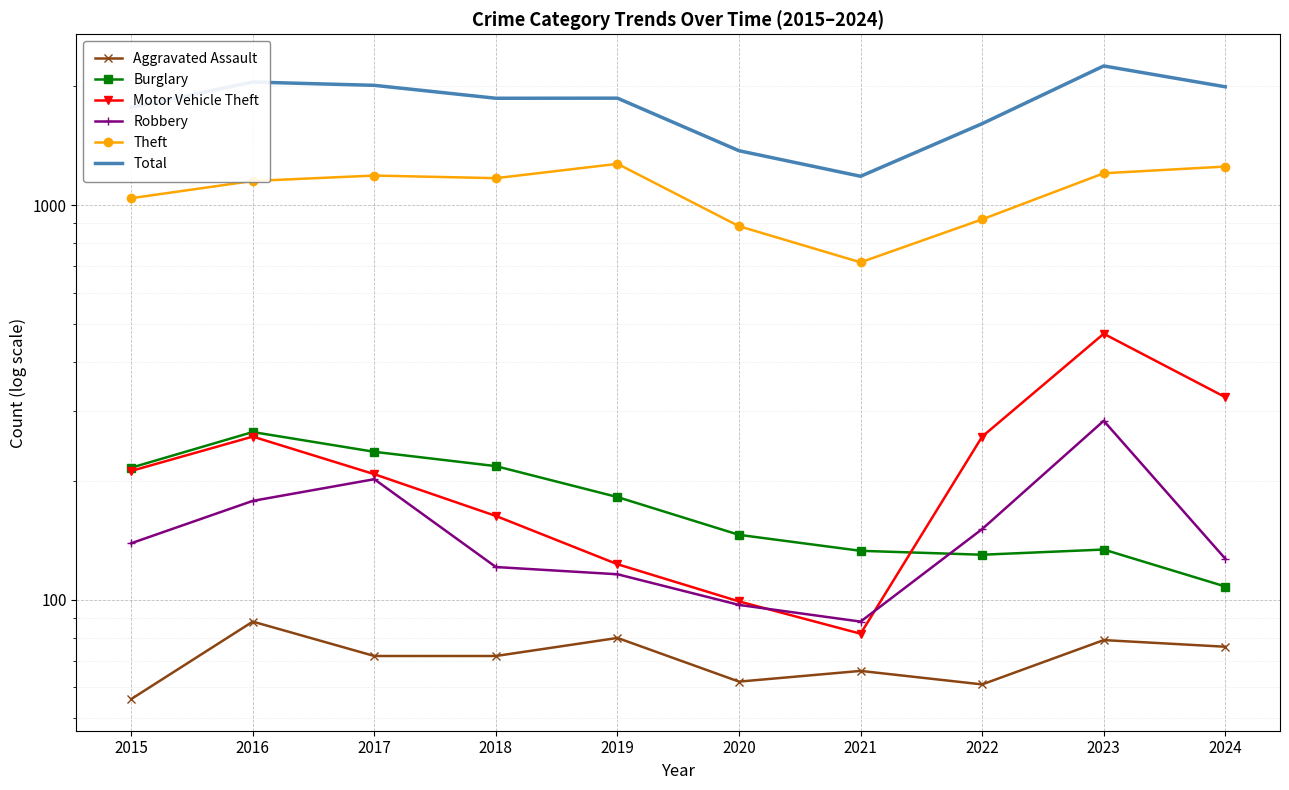

True or false: Theft has a value of 920 at 2022.

True